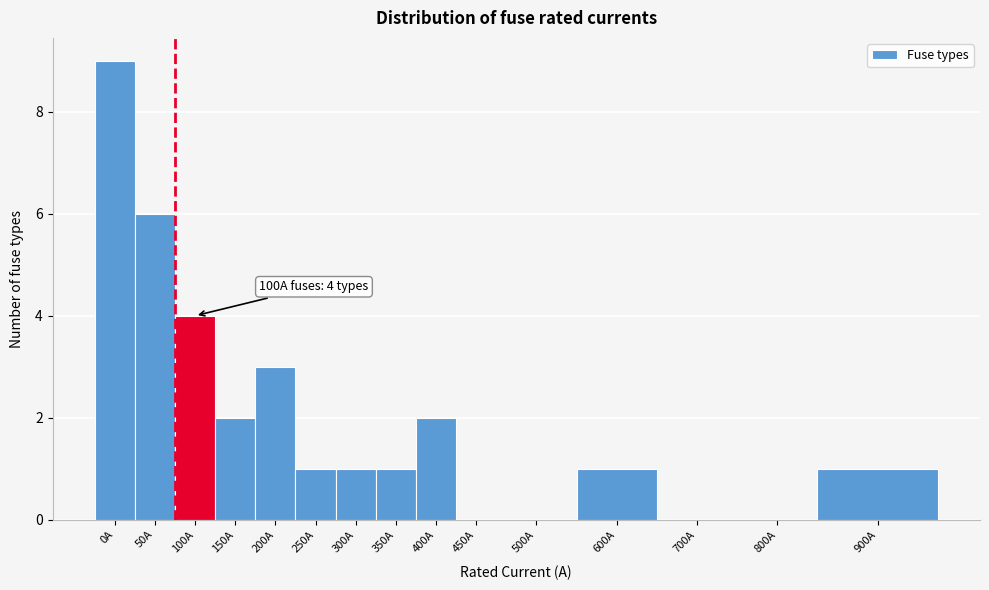

Reading left to right, what are all the values shown in this chart?

0A=9	50A=6	100A=4	150A=2	200A=3	250A=1	300A=1	350A=1	400A=2	450A=0	500A=0	600A=1	700A=0	800A=0	900A=1